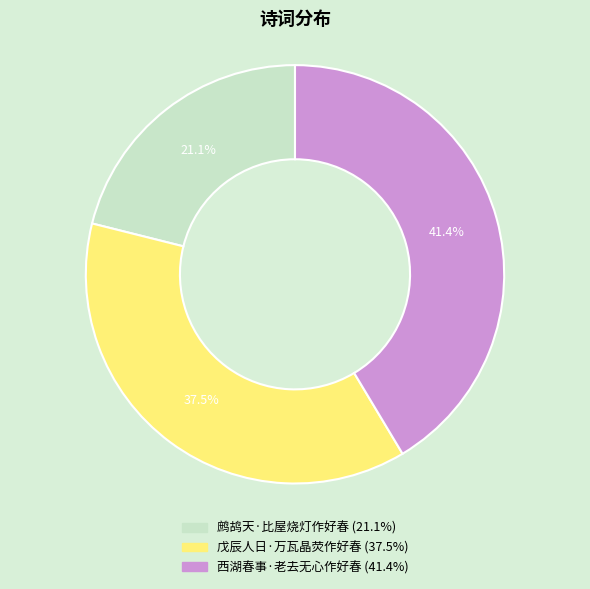

To the nearest percent, what is the combined percentage of 戊辰人日·万瓦晶荧作好春 and 鹧鸪天·比屋烧灯作好春?

59%